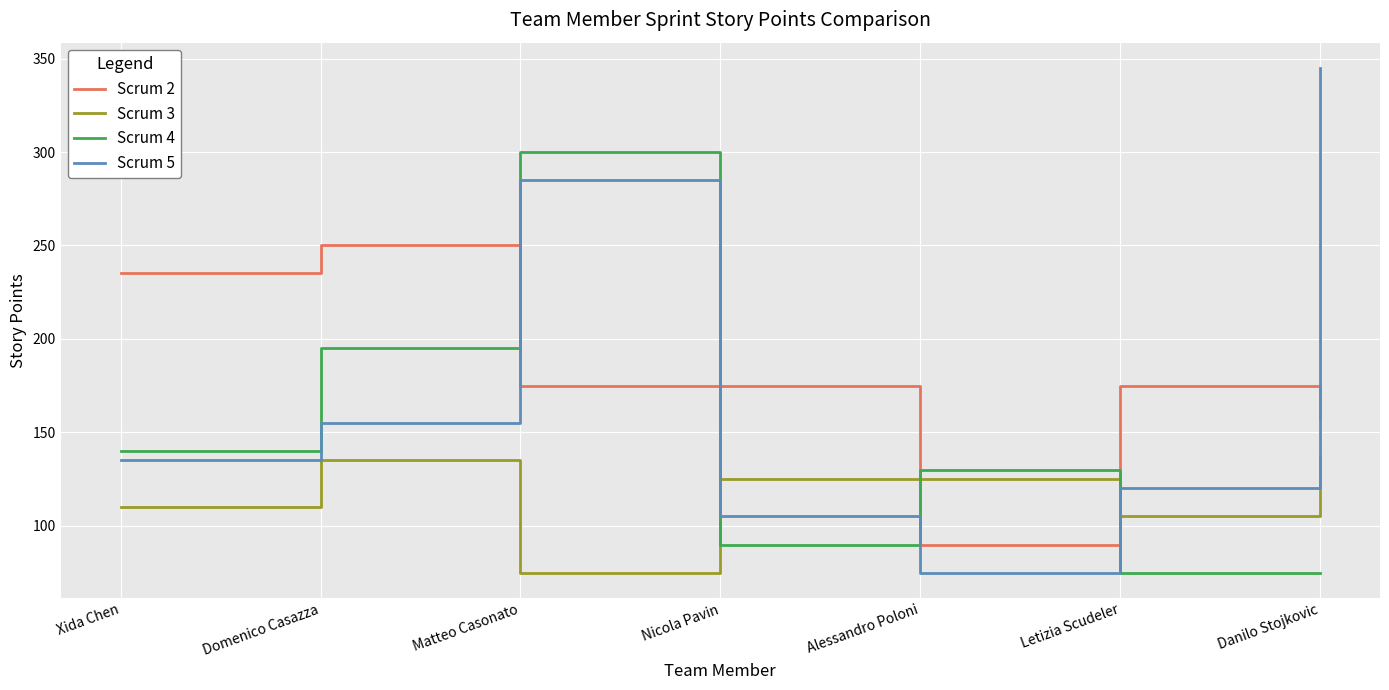

Which series has the widest spread of values?

Scrum 5